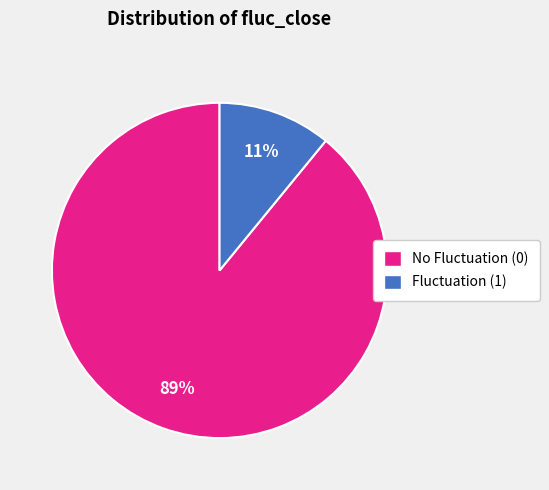

Which slice is the smallest?

Fluctuation (1)